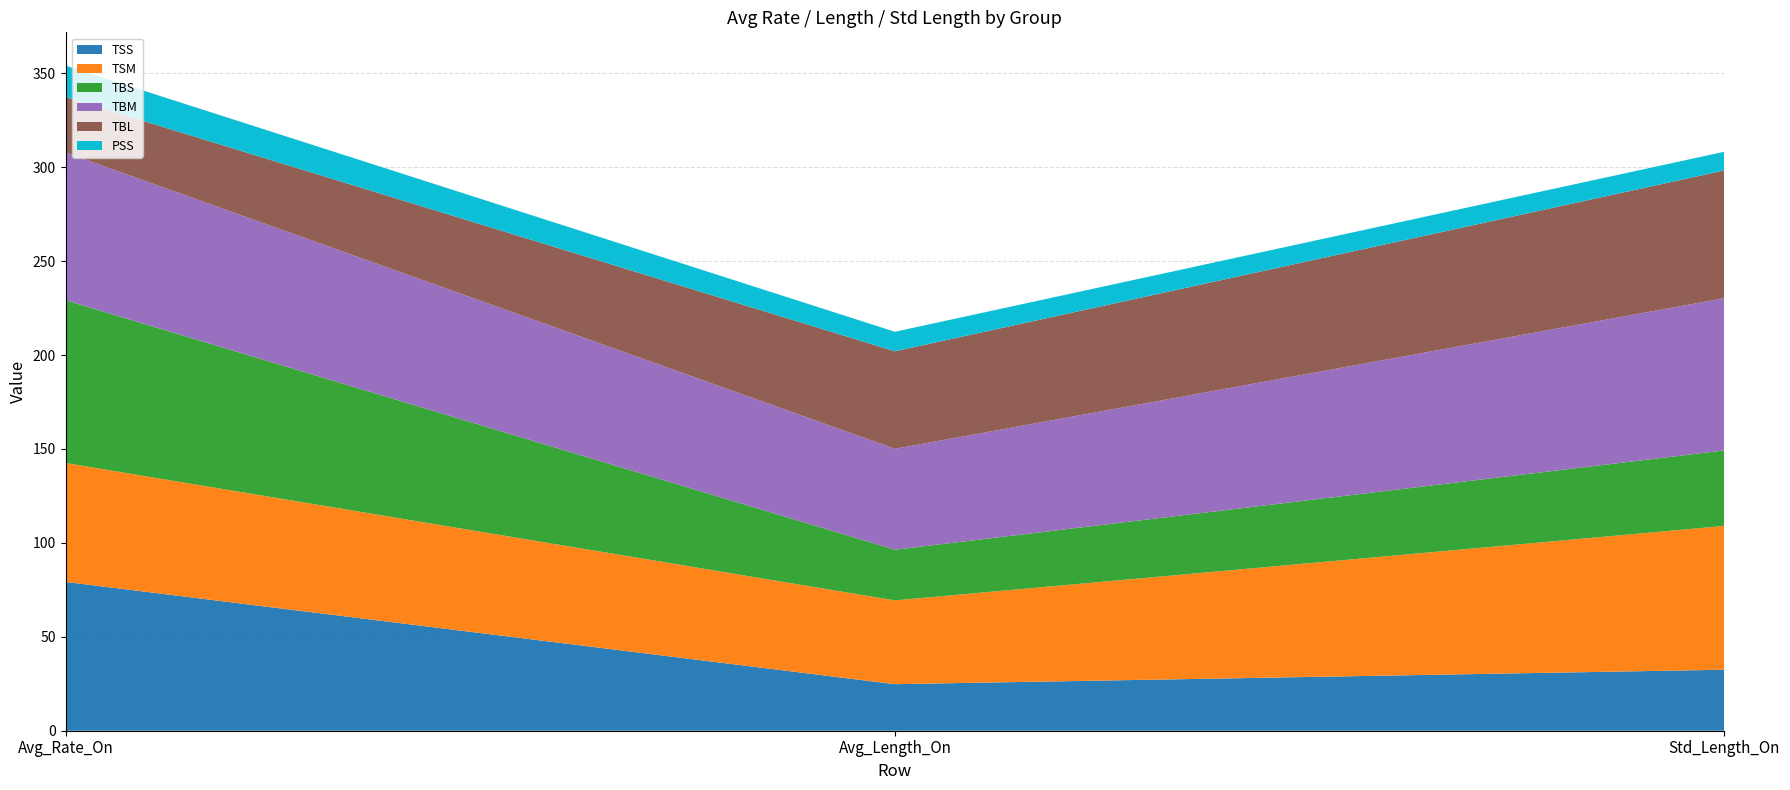

Reading right to left, extract all data points from this chart.

TSS: Std_Length_On=32.5	Avg_Length_On=24.8	Avg_Rate_On=79.2
TSM: Std_Length_On=76.6	Avg_Length_On=44.6	Avg_Rate_On=63.3
TBS: Std_Length_On=40.2	Avg_Length_On=27.0	Avg_Rate_On=86.7
TBM: Std_Length_On=81.1	Avg_Length_On=53.7	Avg_Rate_On=78.6
TBL: Std_Length_On=68.0	Avg_Length_On=51.9	Avg_Rate_On=29.5
PSS: Std_Length_On=9.9	Avg_Length_On=10.4	Avg_Rate_On=16.8